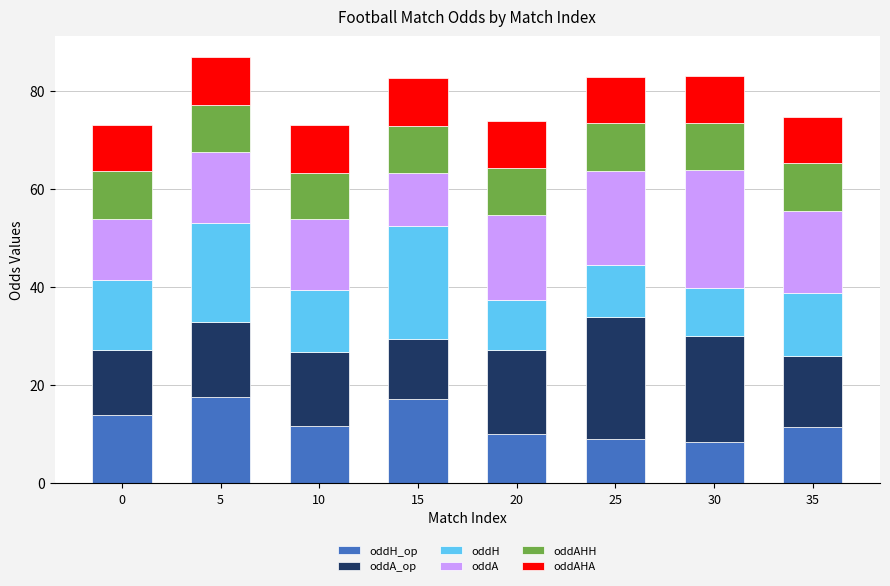

What is the total value across all series at 25?

82.9